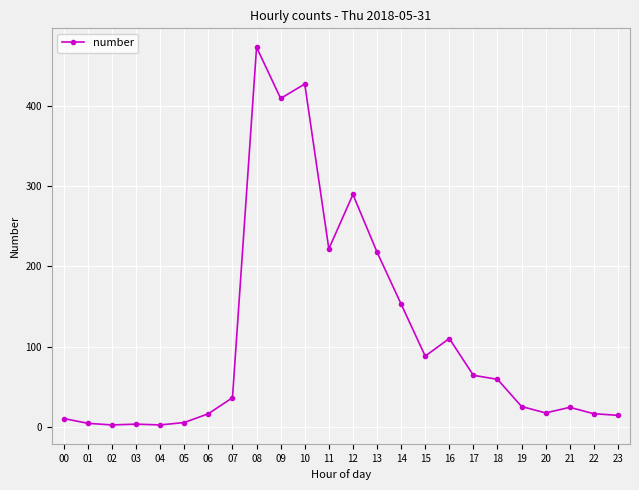

Between 19 and 18, which is larger?

18